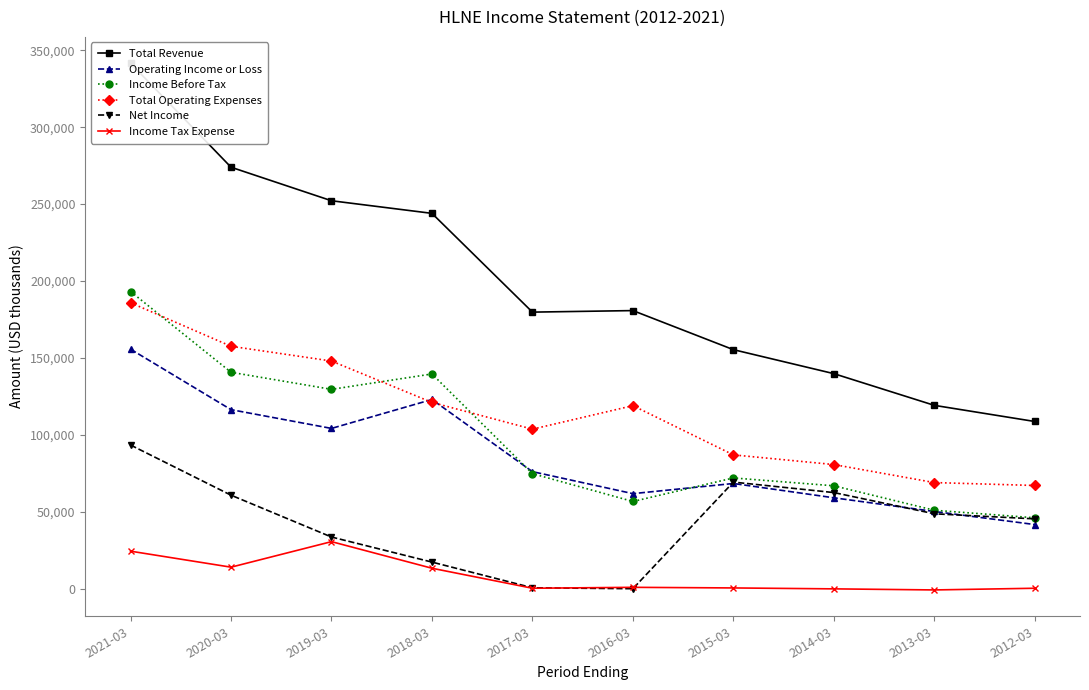

What is the spread (max minus min) of values at 2012-03?

108400